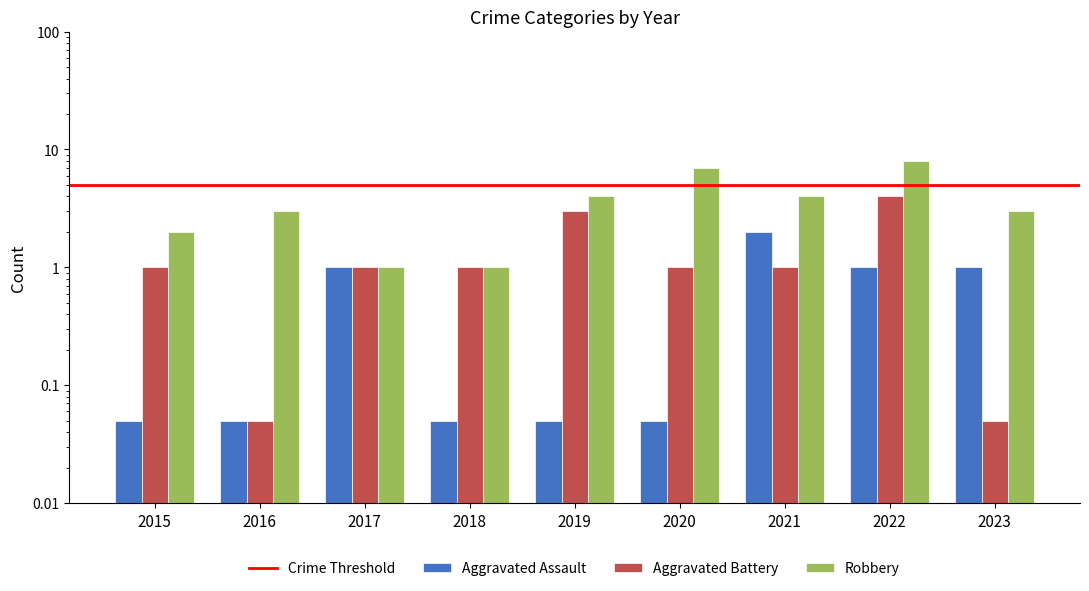

Is the value of Aggravated Assault at 2022 greater than the value of Aggravated Battery at 2020?

No